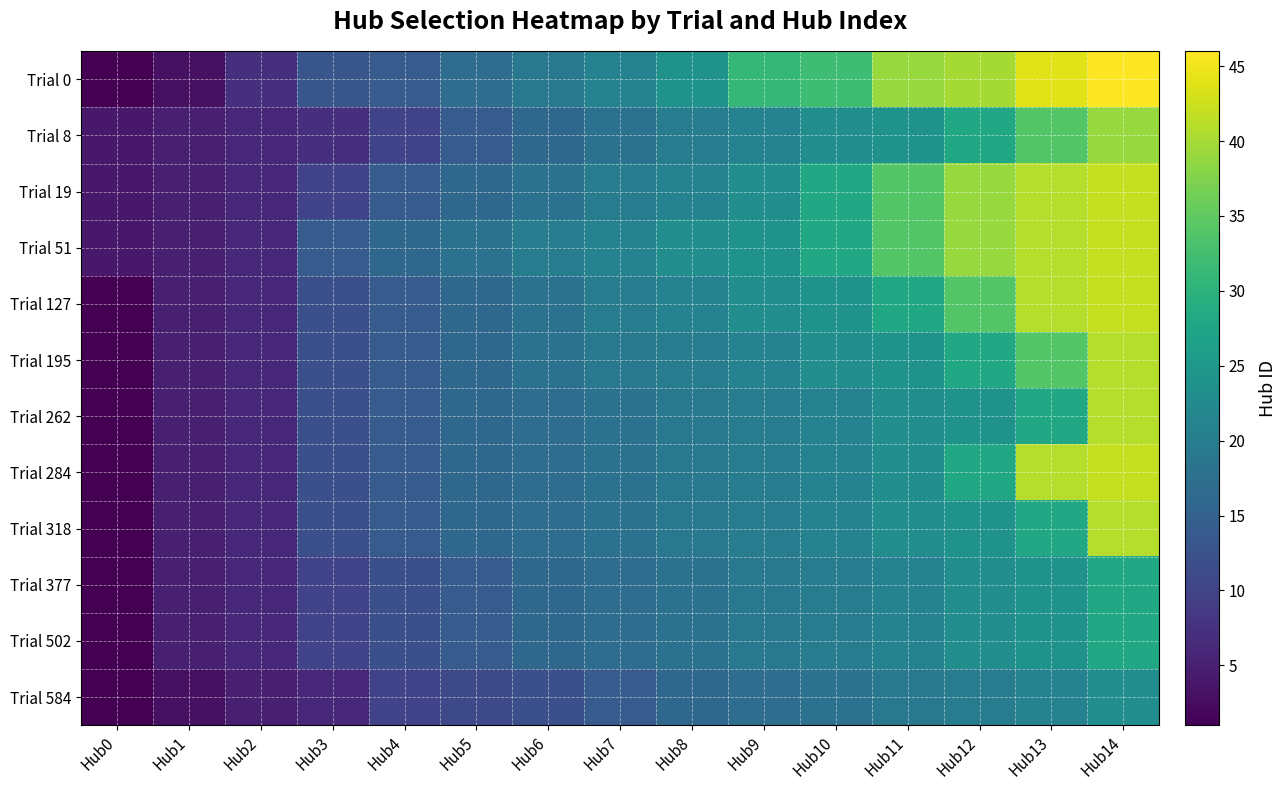

Reading left to right, transcribe all the data shown in this chart.

Trial 0: Hub0=1	Hub1=3	Hub2=7	Hub3=13	Hub4=14	Hub5=17	Hub6=19	Hub7=21	Hub8=24	Hub9=31	Hub10=32	Hub11=39	Hub12=40	Hub13=44	Hub14=46
Trial 8: Hub0=4	Hub1=5	Hub2=6	Hub3=7	Hub4=10	Hub5=14	Hub6=16	Hub7=18	Hub8=20	Hub9=21	Hub10=23	Hub11=24	Hub12=28	Hub13=34	Hub14=39
Trial 19: Hub0=4	Hub1=5	Hub2=6	Hub3=10	Hub4=14	Hub5=16	Hub6=18	Hub7=20	Hub8=21	Hub9=23	Hub10=28	Hub11=34	Hub12=39	Hub13=41	Hub14=42
Trial 51: Hub0=4	Hub1=5	Hub2=6	Hub3=14	Hub4=16	Hub5=18	Hub6=20	Hub7=21	Hub8=23	Hub9=24	Hub10=28	Hub11=34	Hub12=39	Hub13=41	Hub14=42
Trial 127: Hub0=1	Hub1=5	Hub2=6	Hub3=12	Hub4=14	Hub5=16	Hub6=18	Hub7=20	Hub8=21	Hub9=23	Hub10=24	Hub11=28	Hub12=34	Hub13=41	Hub14=42
Trial 195: Hub0=1	Hub1=5	Hub2=6	Hub3=12	Hub4=14	Hub5=16	Hub6=18	Hub7=19	Hub8=20	Hub9=21	Hub10=23	Hub11=24	Hub12=28	Hub13=34	Hub14=41
Trial 262: Hub0=1	Hub1=5	Hub2=6	Hub3=12	Hub4=14	Hub5=16	Hub6=17	Hub7=18	Hub8=19	Hub9=20	Hub10=21	Hub11=23	Hub12=24	Hub13=28	Hub14=41
Trial 284: Hub0=1	Hub1=5	Hub2=6	Hub3=12	Hub4=14	Hub5=16	Hub6=17	Hub7=18	Hub8=19	Hub9=20	Hub10=21	Hub11=23	Hub12=28	Hub13=41	Hub14=42
Trial 318: Hub0=1	Hub1=5	Hub2=6	Hub3=12	Hub4=14	Hub5=16	Hub6=17	Hub7=18	Hub8=19	Hub9=20	Hub10=21	Hub11=23	Hub12=24	Hub13=28	Hub14=41
Trial 377: Hub0=1	Hub1=5	Hub2=6	Hub3=10	Hub4=12	Hub5=14	Hub6=16	Hub7=17	Hub8=18	Hub9=19	Hub10=20	Hub11=21	Hub12=23	Hub13=24	Hub14=28
Trial 502: Hub0=1	Hub1=5	Hub2=6	Hub3=10	Hub4=12	Hub5=14	Hub6=16	Hub7=17	Hub8=18	Hub9=19	Hub10=20	Hub11=21	Hub12=23	Hub13=24	Hub14=28
Trial 584: Hub0=1	Hub1=3	Hub2=5	Hub3=6	Hub4=10	Hub5=11	Hub6=12	Hub7=14	Hub8=16	Hub9=17	Hub10=18	Hub11=19	Hub12=20	Hub13=21	Hub14=23